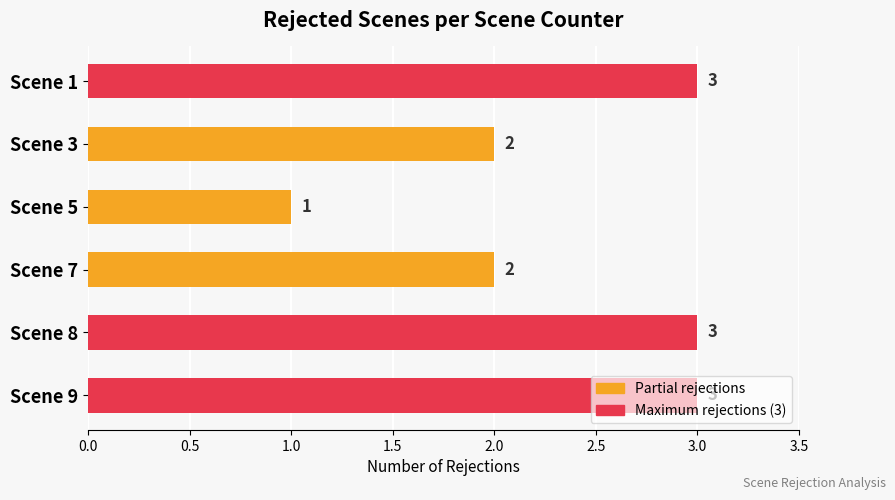

The value at Scene 3 is 3. True or false?

False